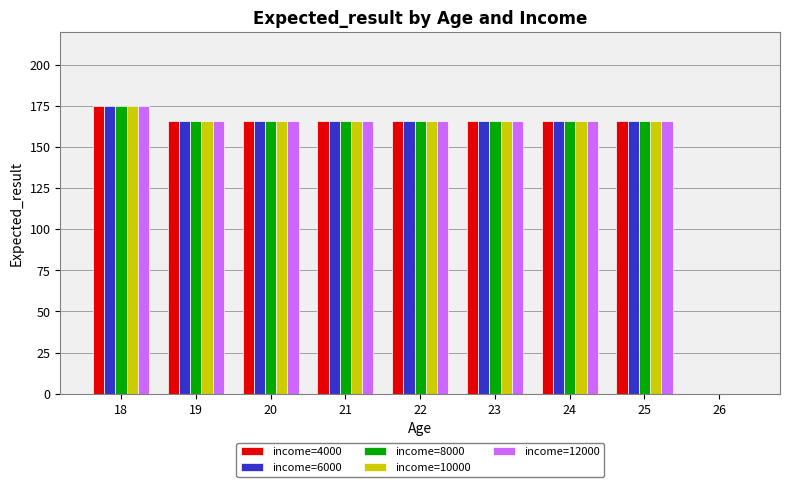

What are all the series names shown in the legend?

income=4000, income=6000, income=8000, income=10000, income=12000